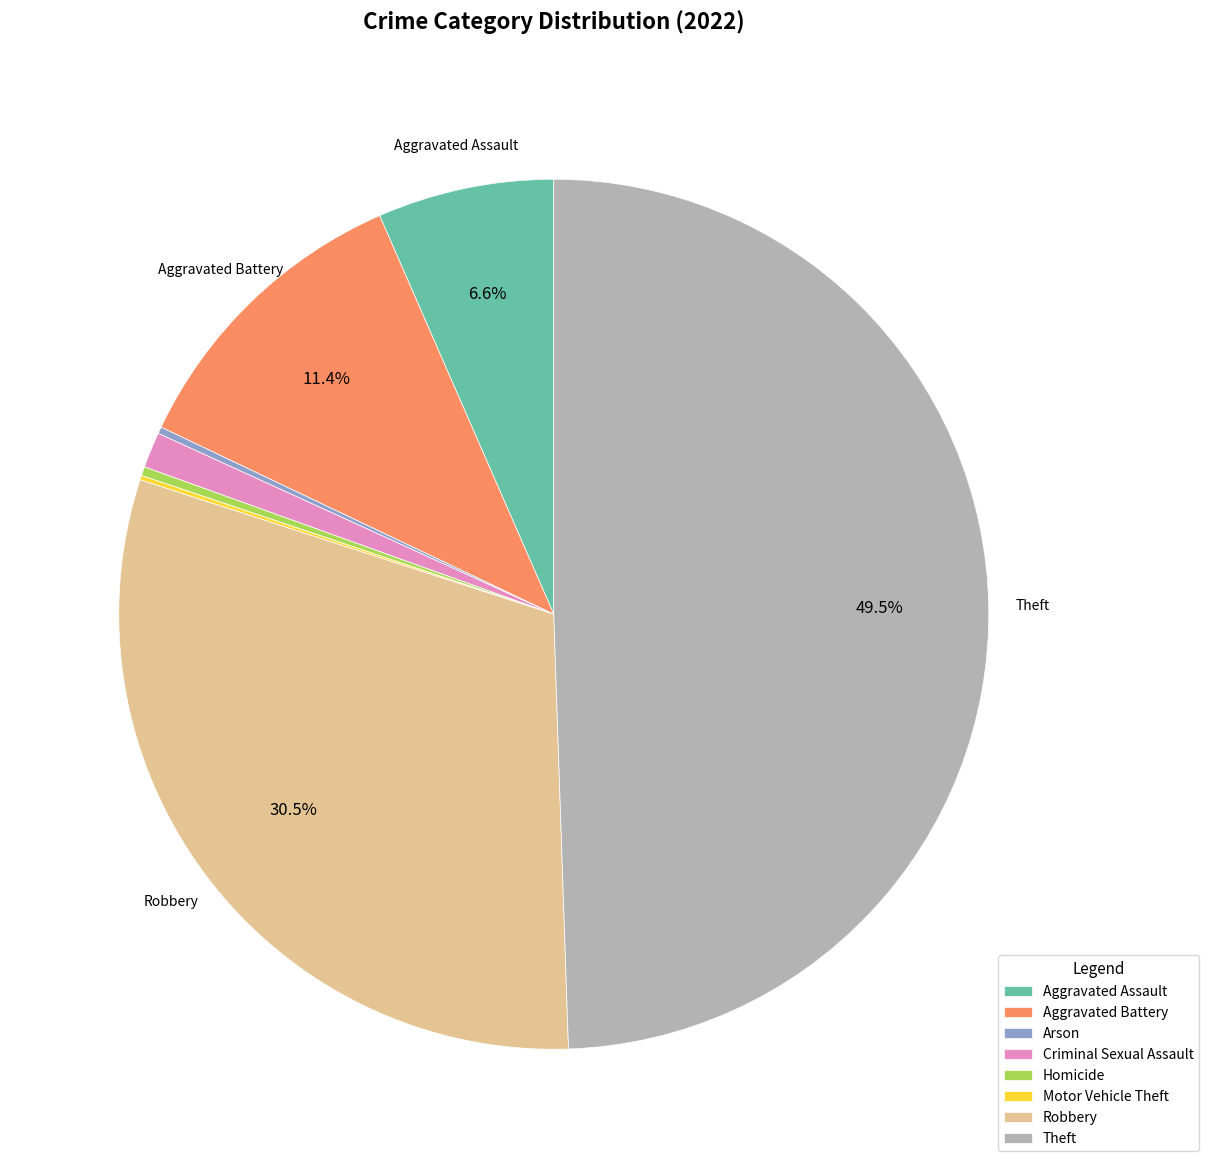

Which category has the biggest portion of the pie?

Theft